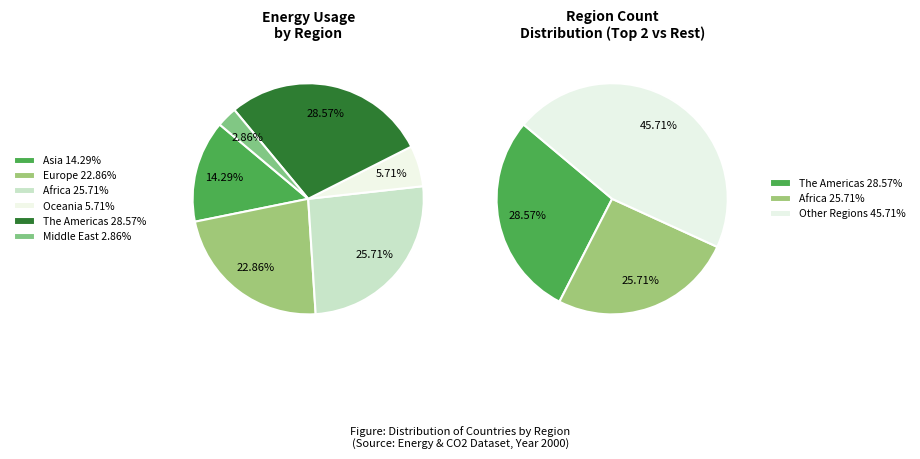

Is the sum of Canada-The Americas and Belgium-Europe greater than half?

Yes